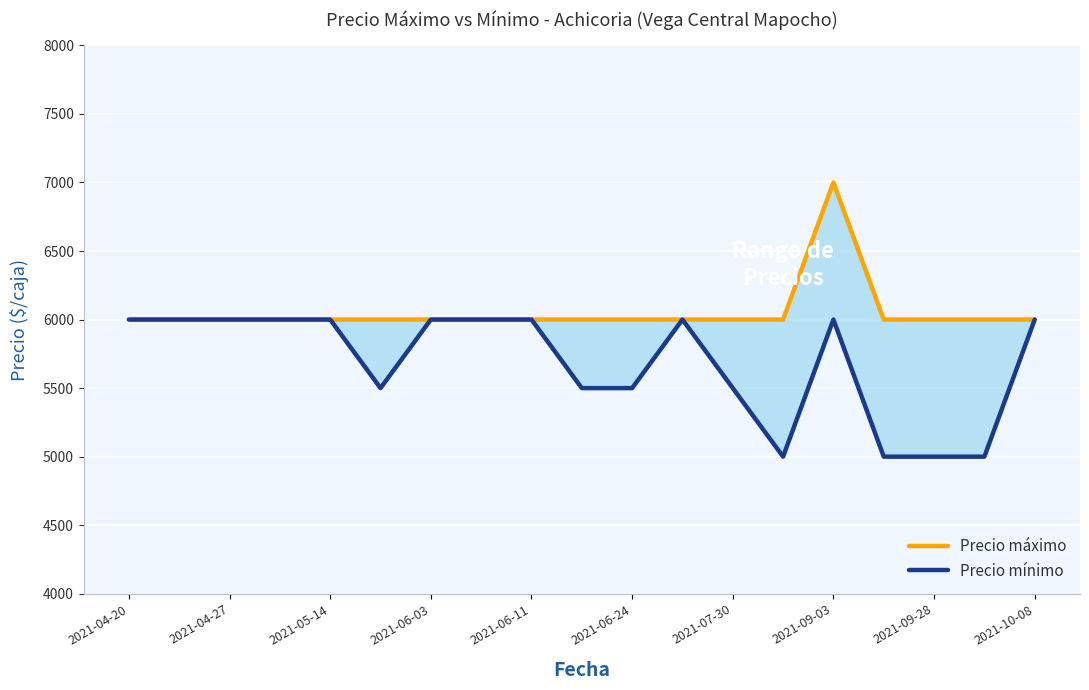

Reading left to right, transcribe all the data shown in this chart.

Precio máximo: 6000	6000	6000	6000	6000	6000	6000	6000	6000	6000	6000	6000	6000	6000	7000	6000	6000	6000	6000
Precio mínimo: 6000	6000	6000	6000	6000	5500	6000	6000	6000	5500	5500	6000	5500	5000	6000	5000	5000	5000	6000